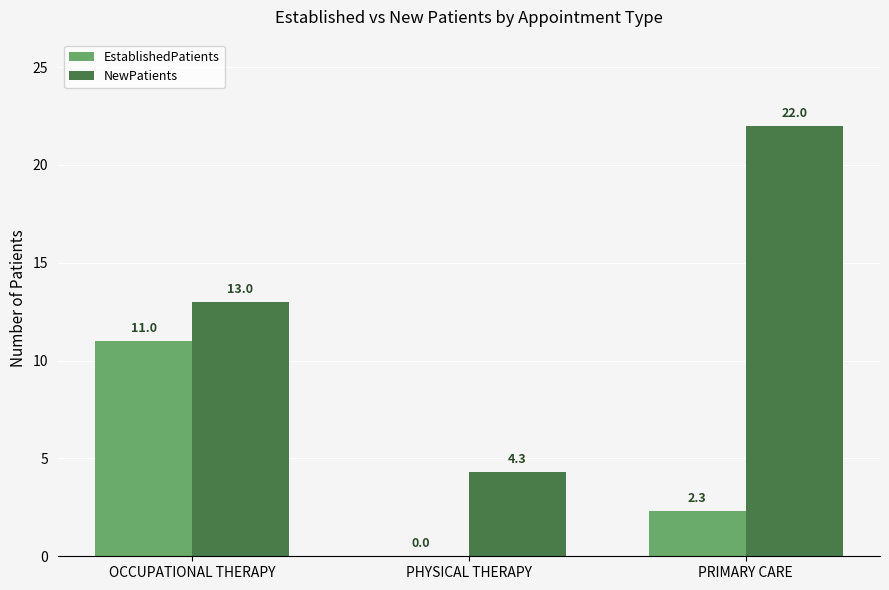

How many EstablishedPatients values are between 0 and 11?

3